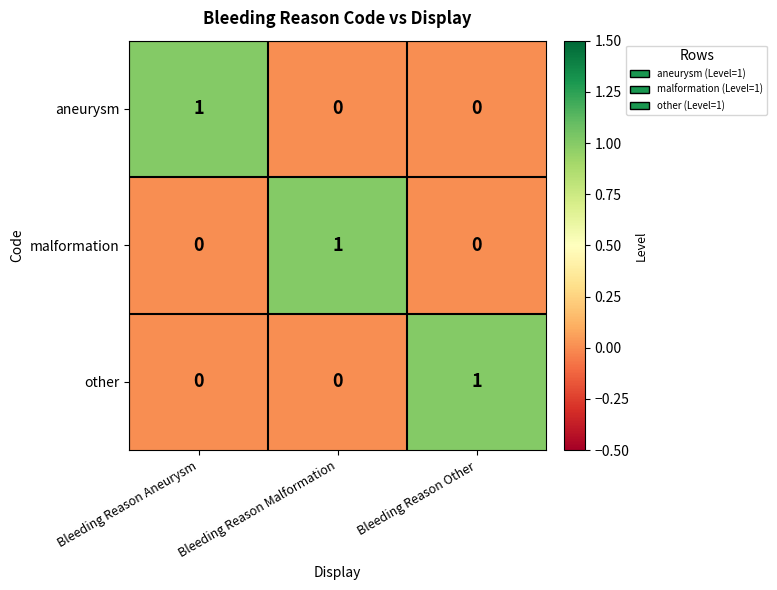

At how many categories does at least one series exceed 0?

3